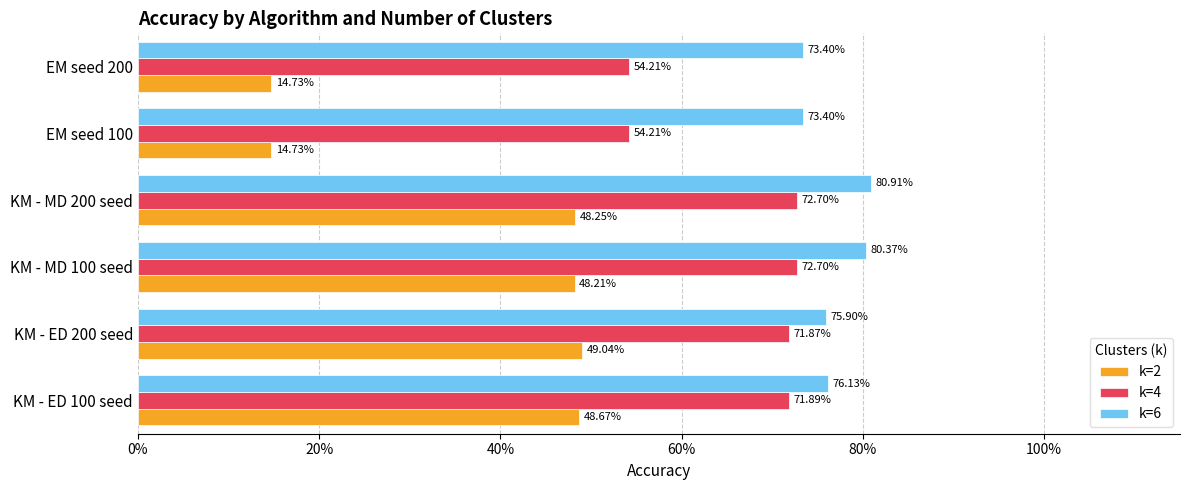

List the series in order of their peak value, lowest first.

k=2, k=4, k=6